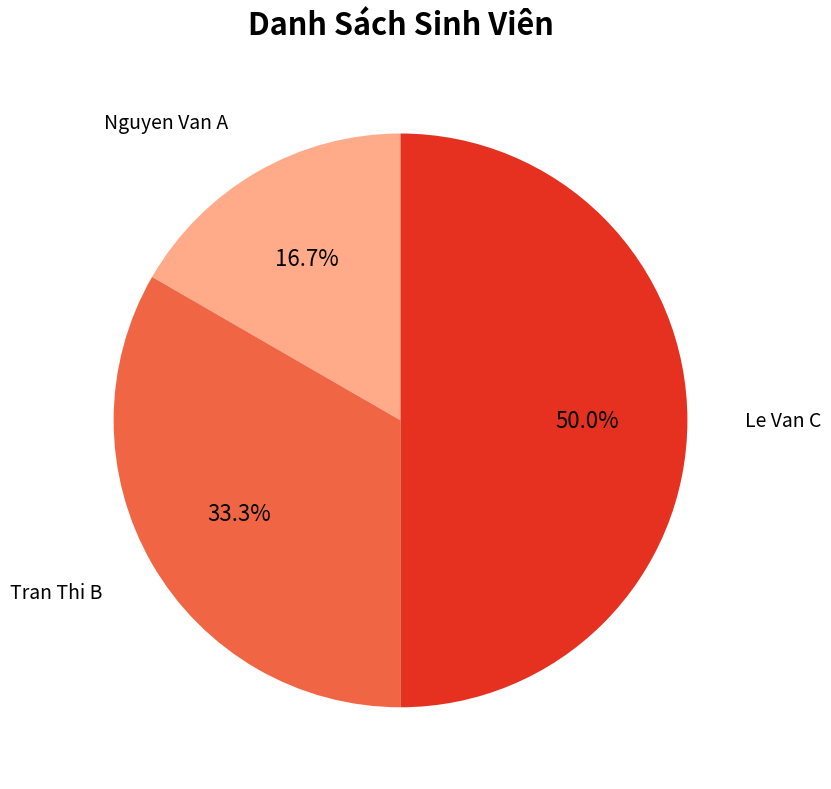

What is the total percentage of Tran Thi B and Nguyen Van A?

50.0%